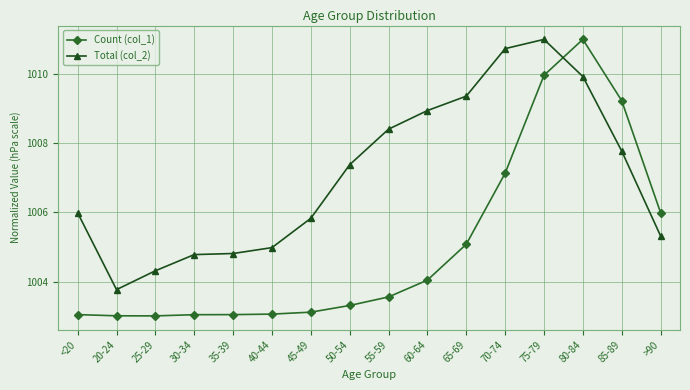

Does the chart display data point markers on the line(s)?

Yes